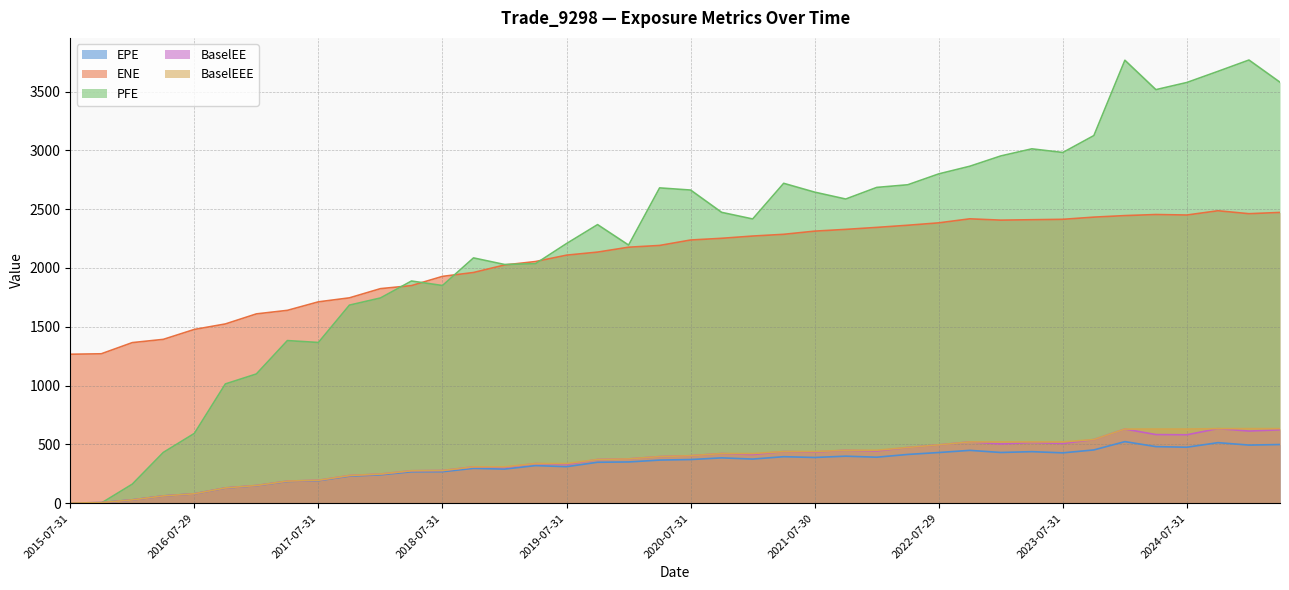

What is the value of the PFE point at the 26th from the left?

2585.9